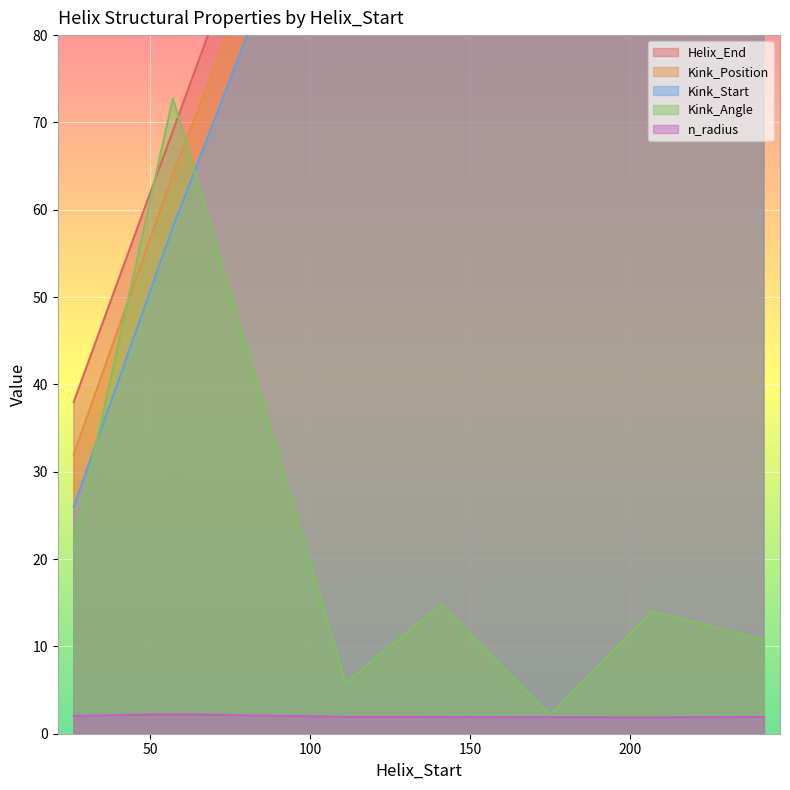

What is the value of the Kink_Start point at the 7th from the left?

242.0